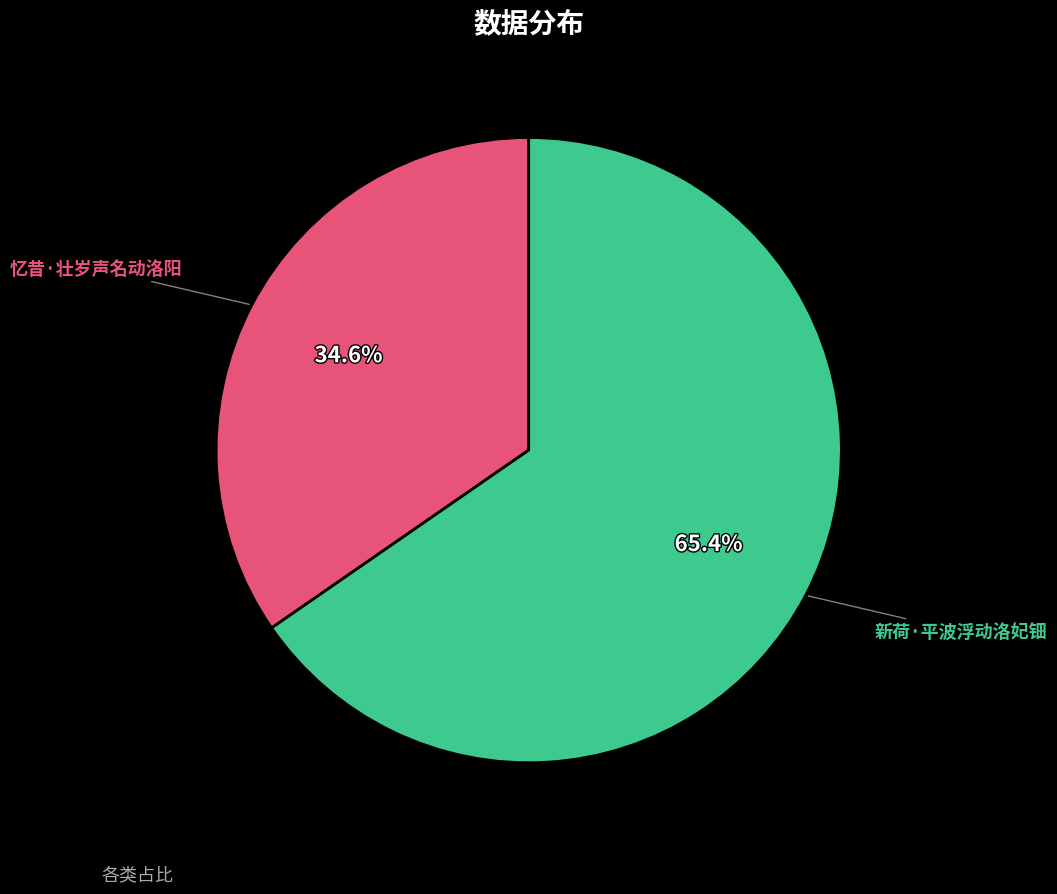

Does any single category account for the majority?

Yes